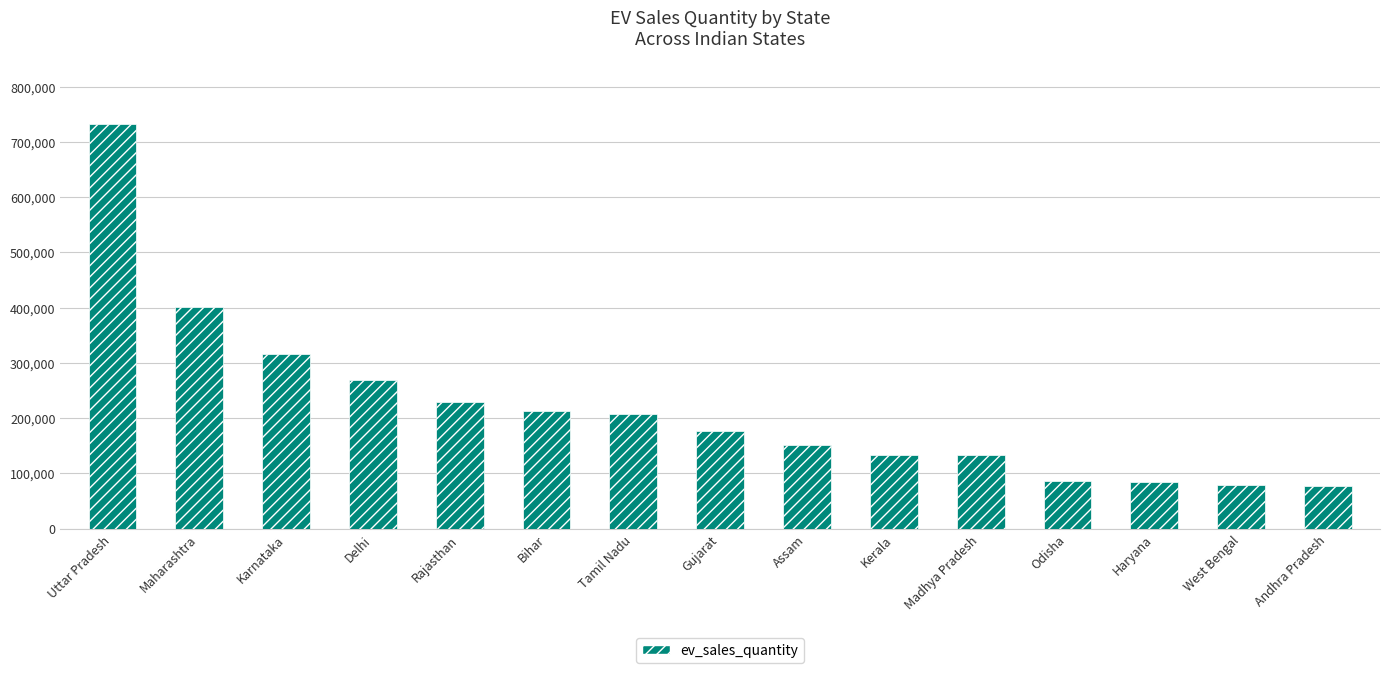

The chart shows a value of 206902 at Tamil Nadu. True or false?

True